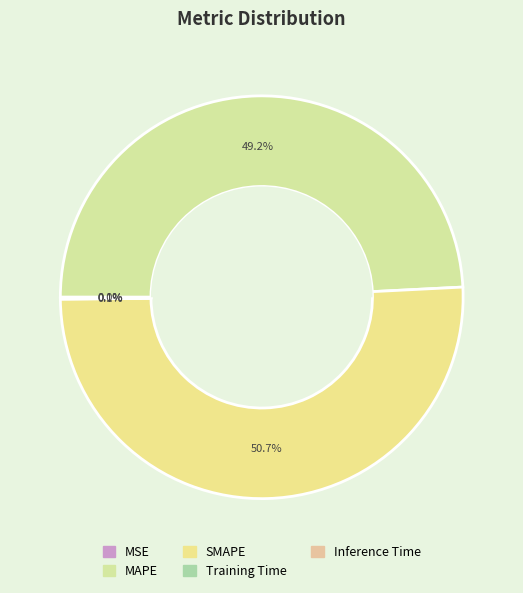

Is it true that MSE is 0% of the pie?

True